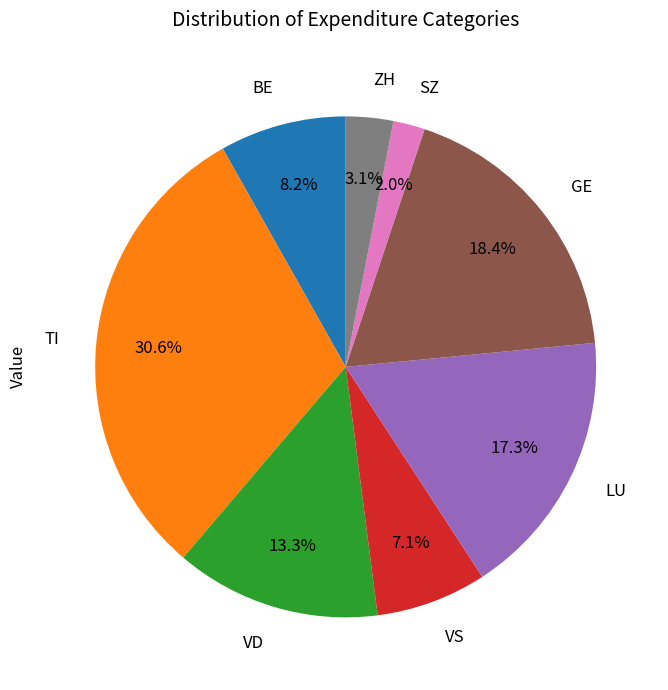

What is the smallest slice in the pie chart?

SZ